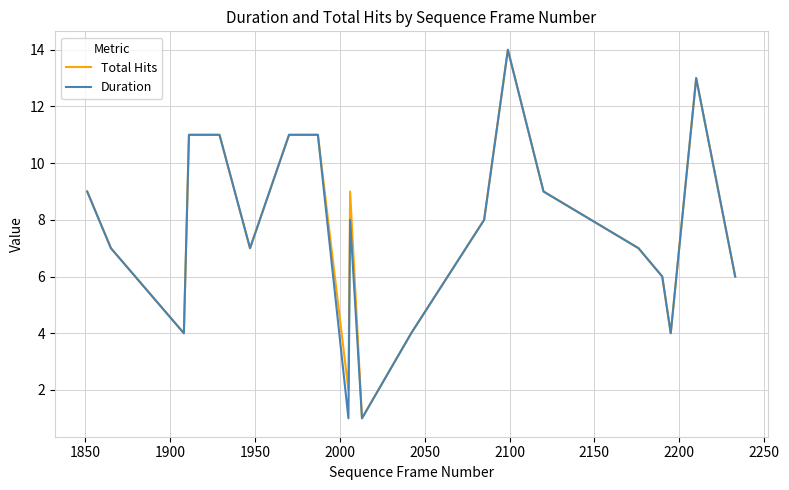

What is the maximum value for Duration?

14